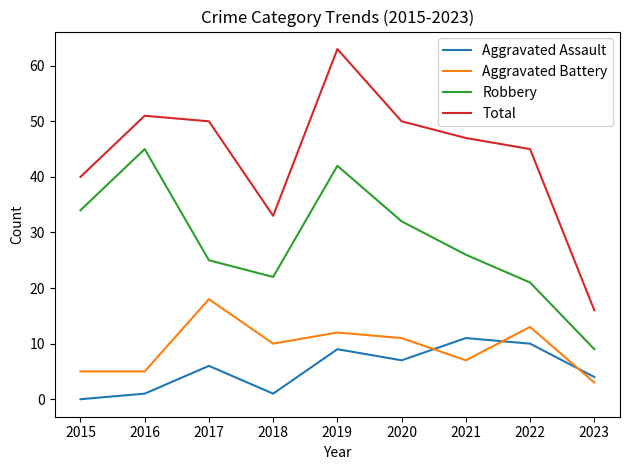

What is the difference between the maximum and minimum values in the Aggravated Battery series?

15